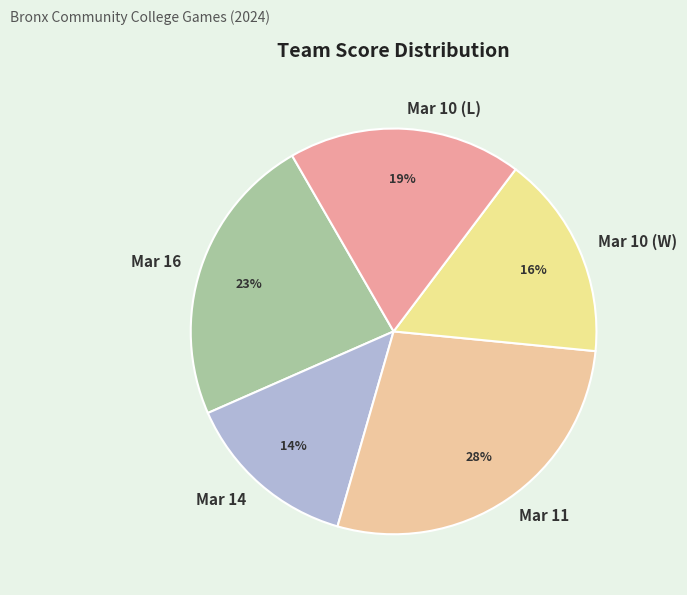

What percentage is the Mar 16 slice, to the nearest percent?

23%